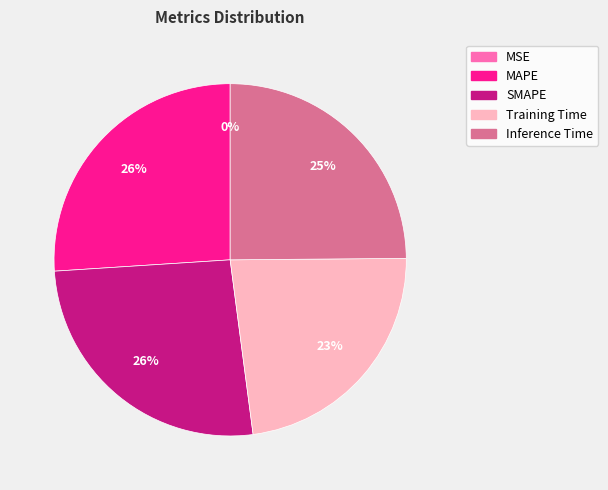

Does Inference Time account for over 50% of the chart?

No